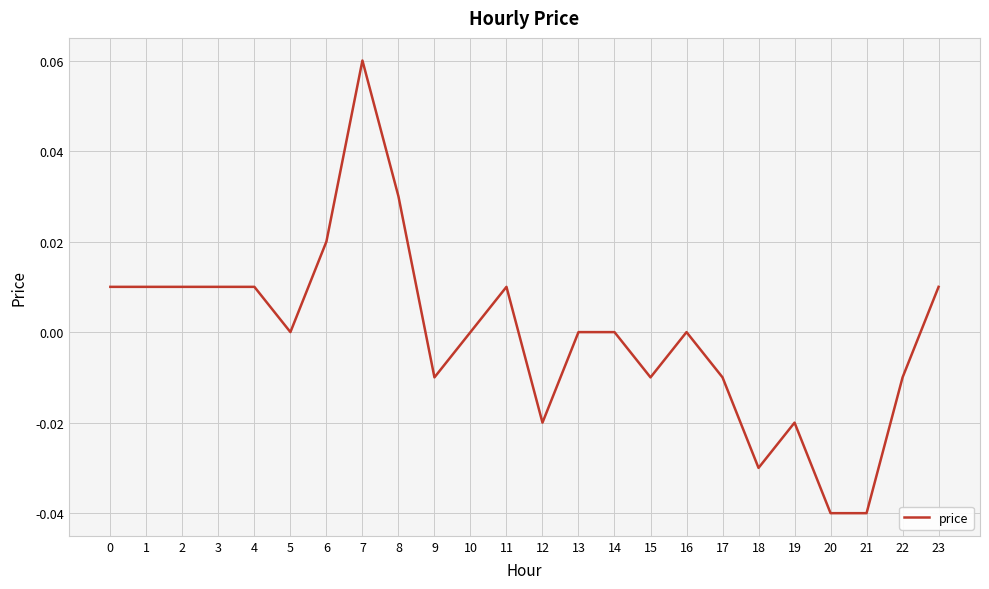

Is it true that the value at 0 is 0.0?

True